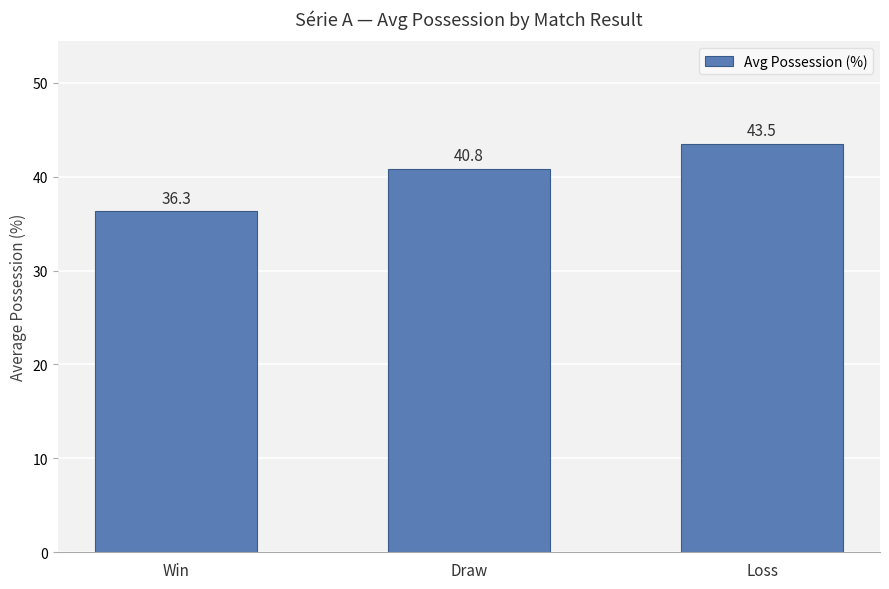

Reading right to left, transcribe all the data shown in this chart.

43.5	40.8	36.3